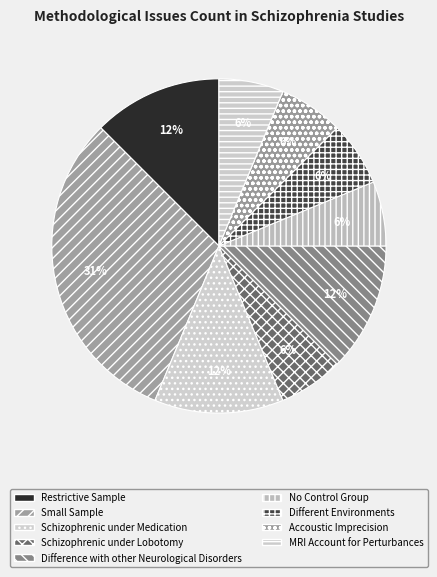

Is the sum of Accoustic Imprecision and Schizophrenic under Medication greater than half?

No